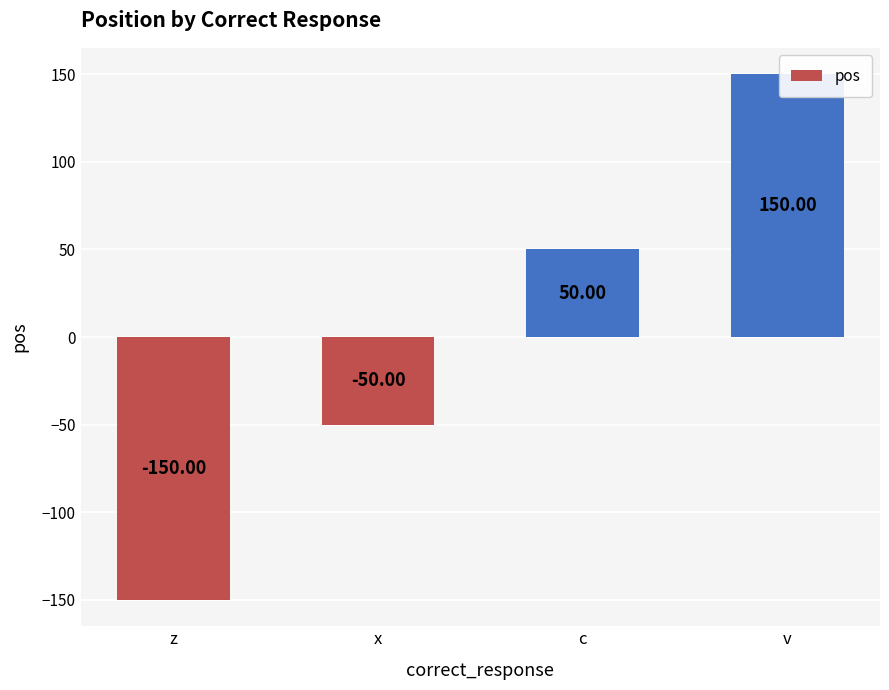

What is the label of the 1st bar from the right?

v